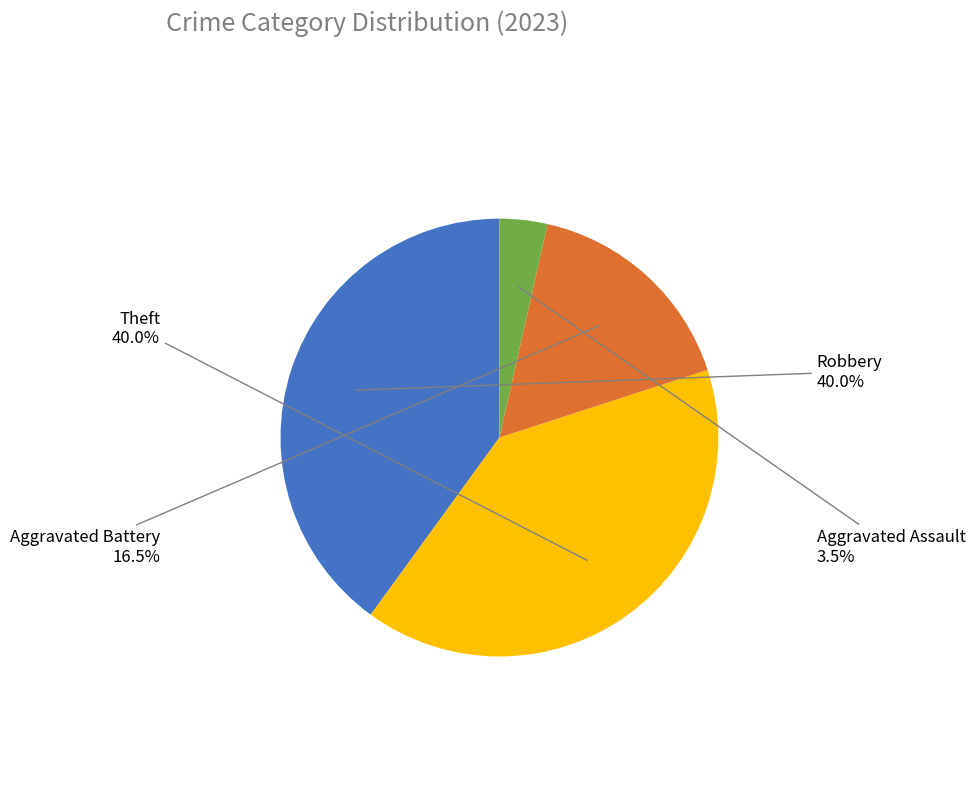

To the nearest percent, what portion does Robbery represent?

40%